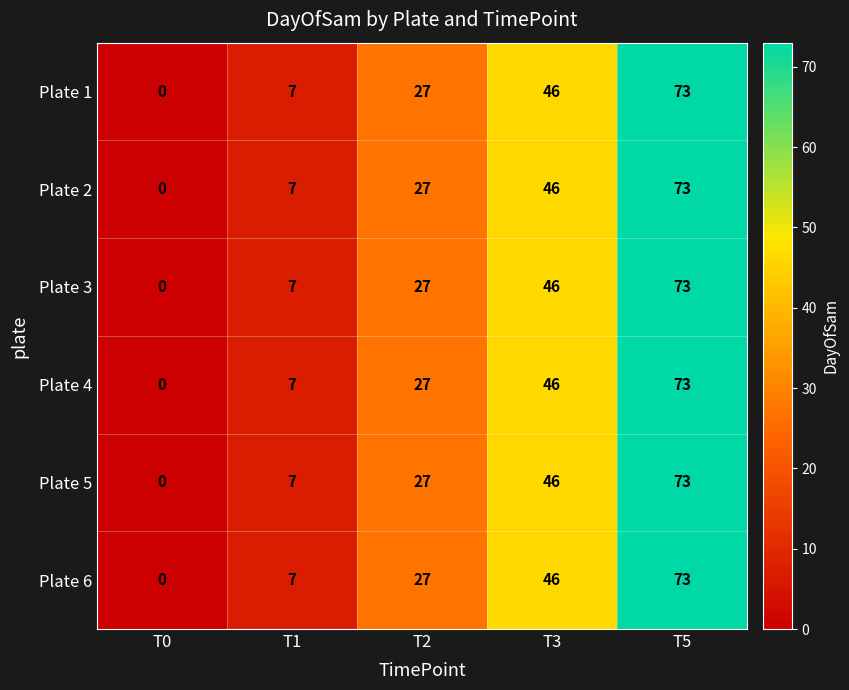

How many distinct data groups are displayed?

6